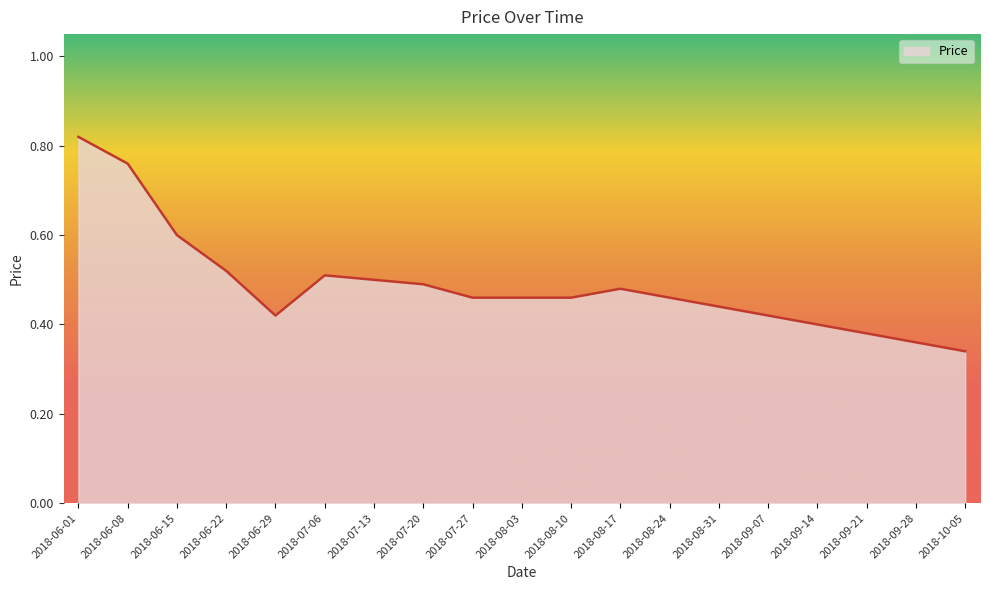

The chart shows a value of 0.5 at 2018-07-27. True or false?

True